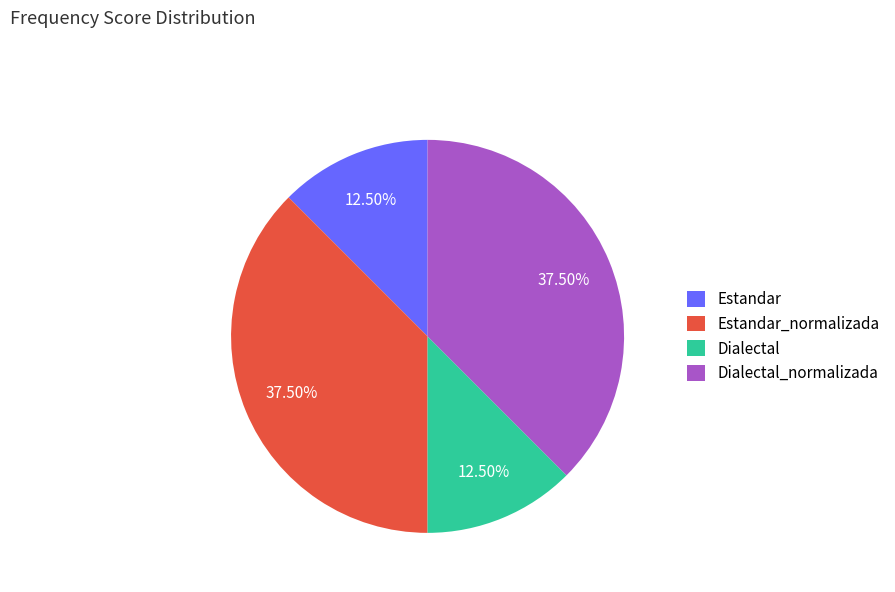

Approximately how many times larger is the value at Dialectal compared to Dialectal_normalizada?

0.3